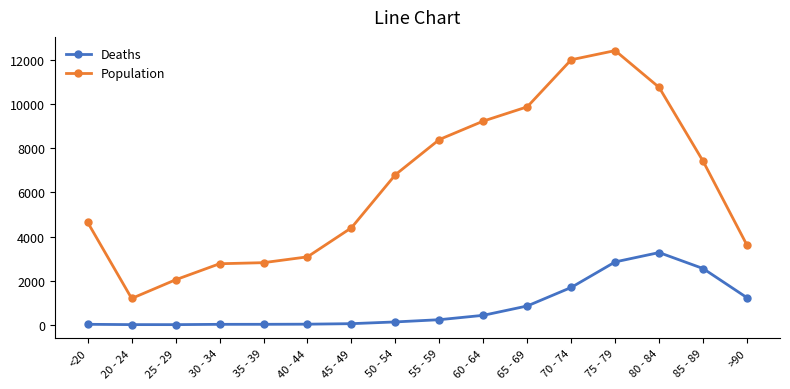

In Population, how many points are higher than both neighbors (excluding endpoints)?

1